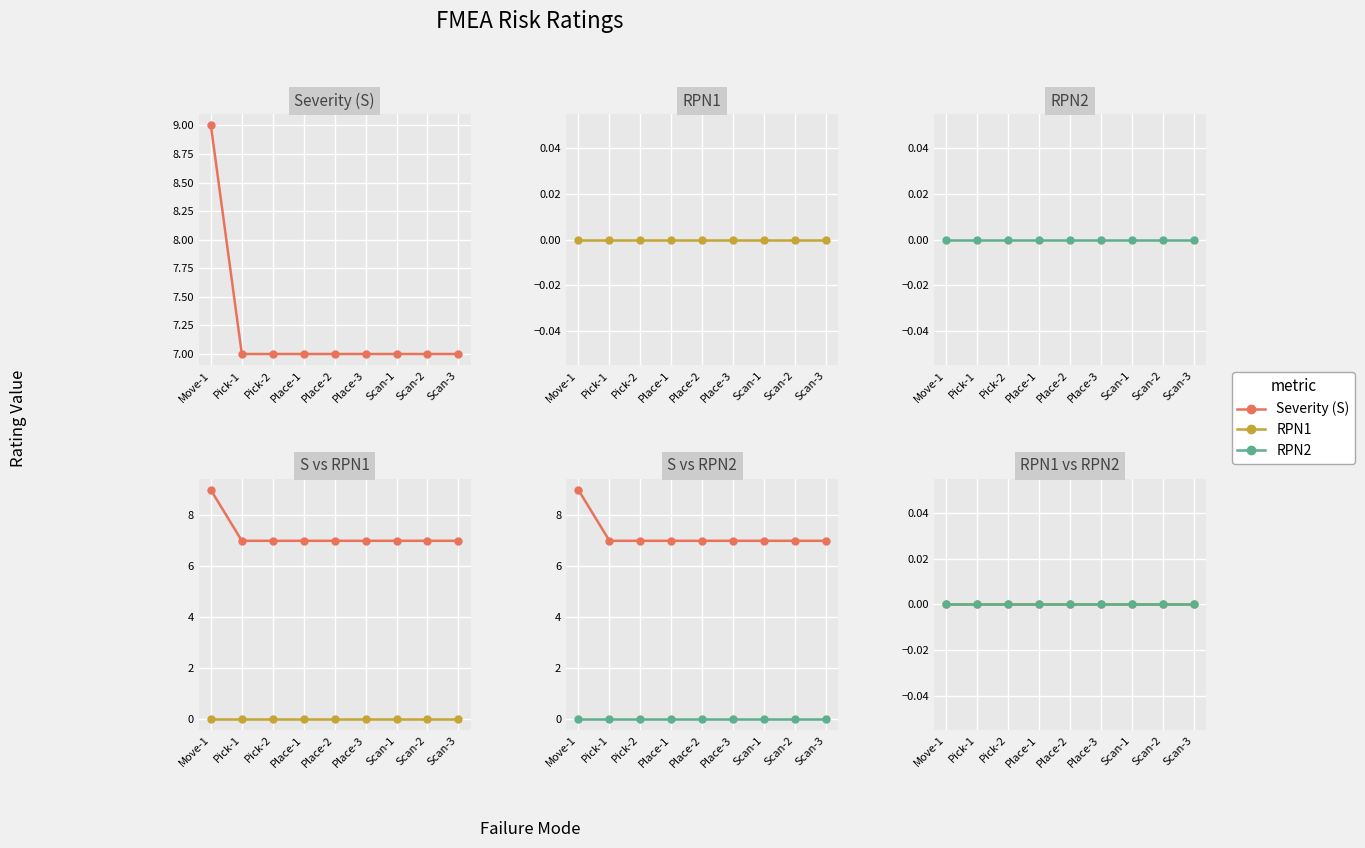

What is the greatest value displayed?

9